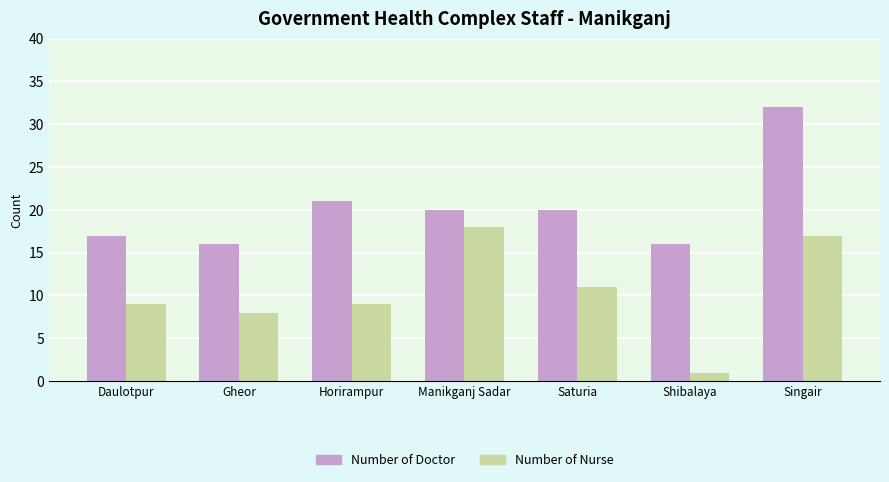

Reading left to right, what are all the values shown in this chart?

Number of Doctor: Daulotpur=17	Gheor=16	Horirampur=21	Manikganj Sadar=20	Saturia=20	Shibalaya=16	Singair=32
Number of Nurse: Daulotpur=9	Gheor=8	Horirampur=9	Manikganj Sadar=18	Saturia=11	Shibalaya=1	Singair=17